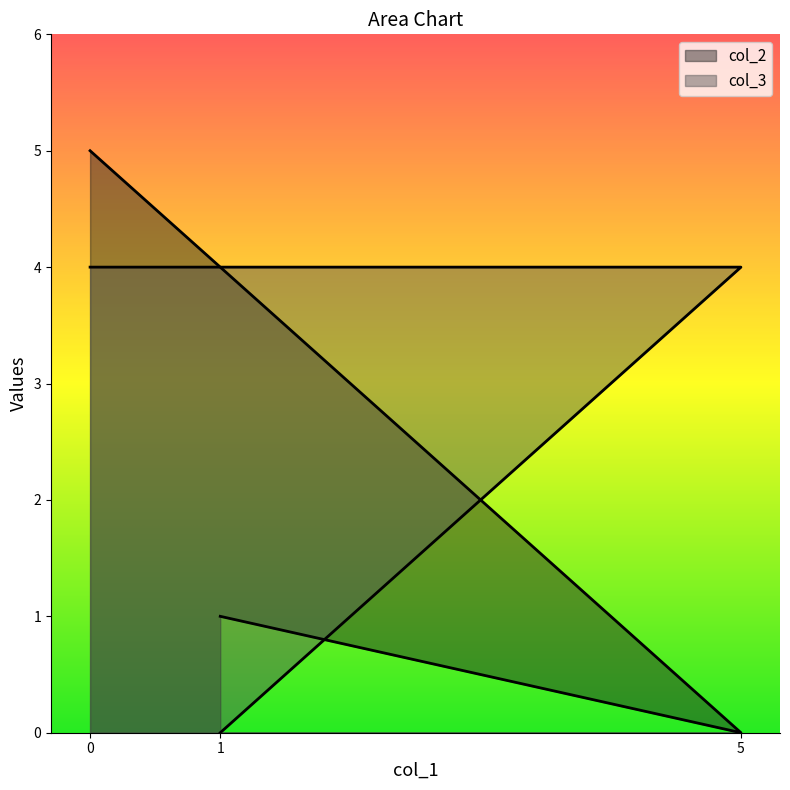

List the series in order of their peak value, lowest first.

col_3, col_2